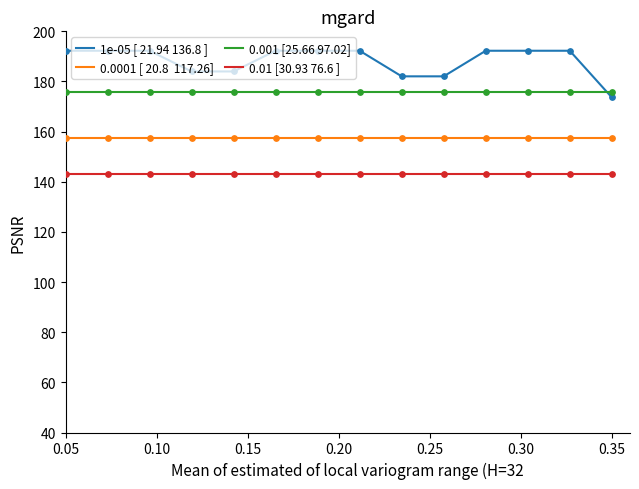

What is the minimum value shown in the chart?

142.9